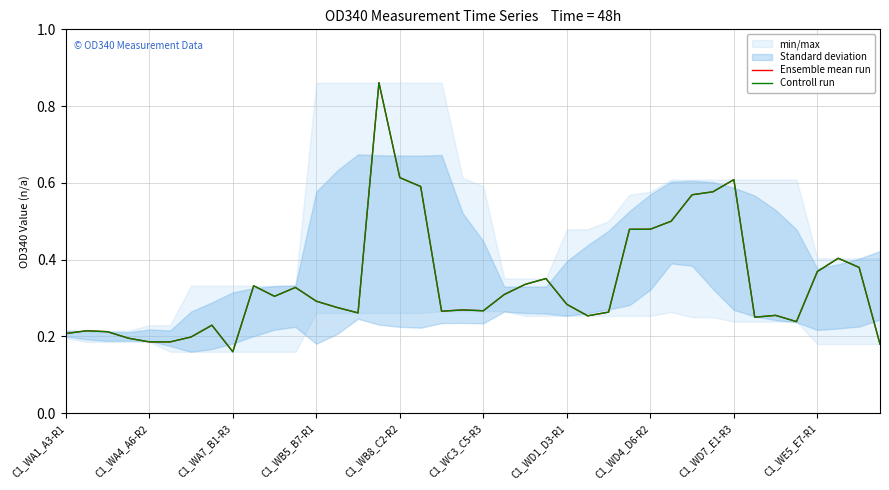

True or false: Controll run and Ensemble mean run cross at least once.

False